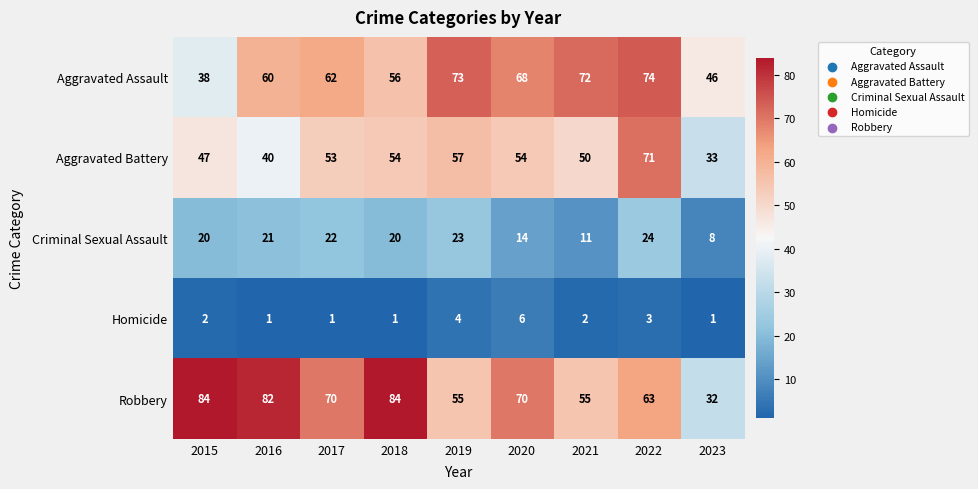

Where is Aggravated Battery nearest to the value 52?

2017